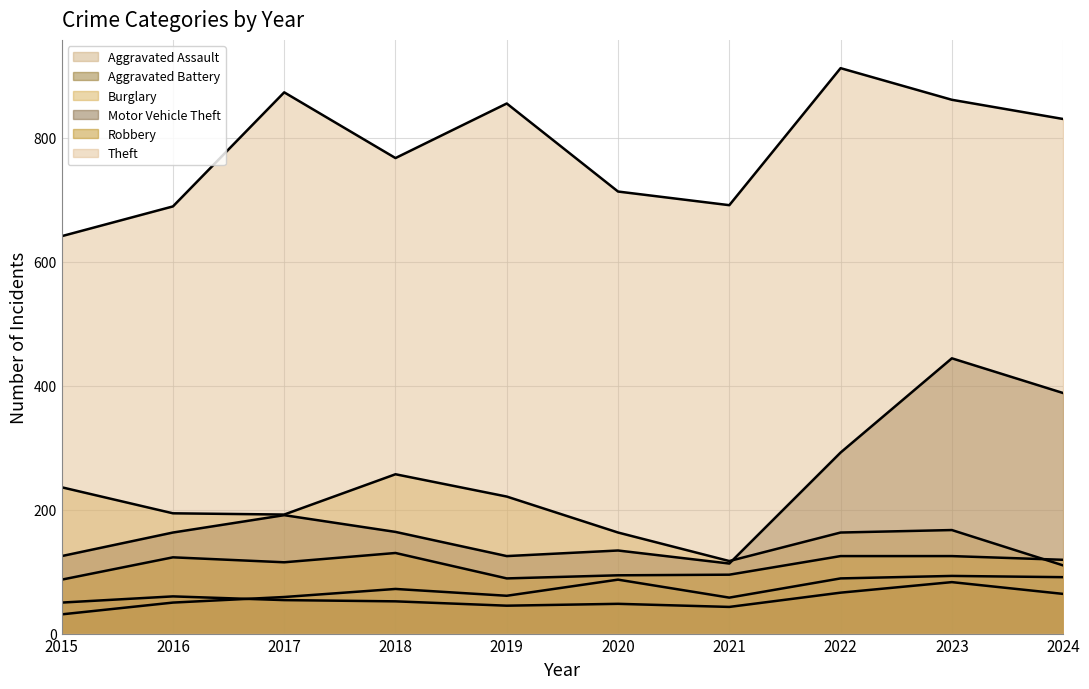

Rank the series at 2016 from highest to lowest value.

Theft, Burglary, Motor Vehicle Theft, Robbery, Aggravated Battery, Aggravated Assault